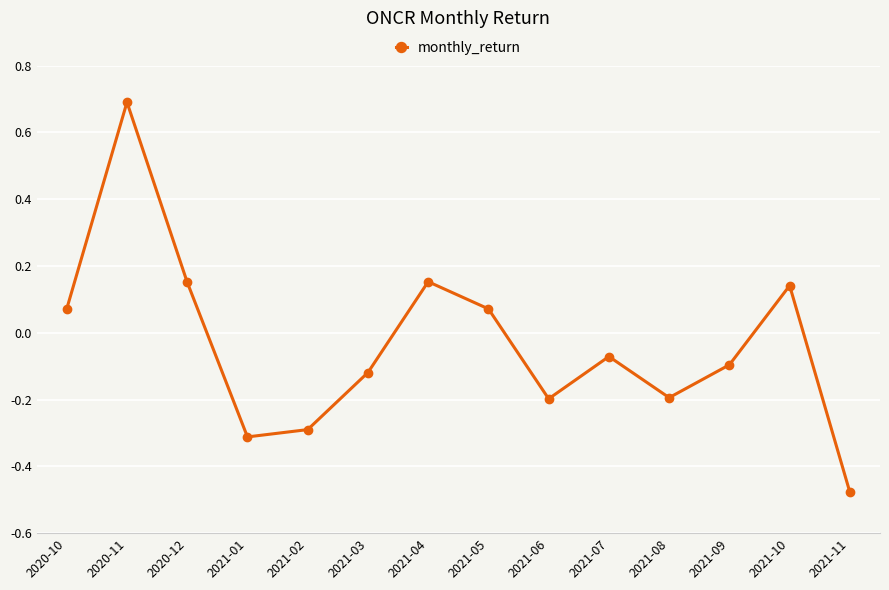

Which label corresponds to the smallest value in the chart?

2021-11